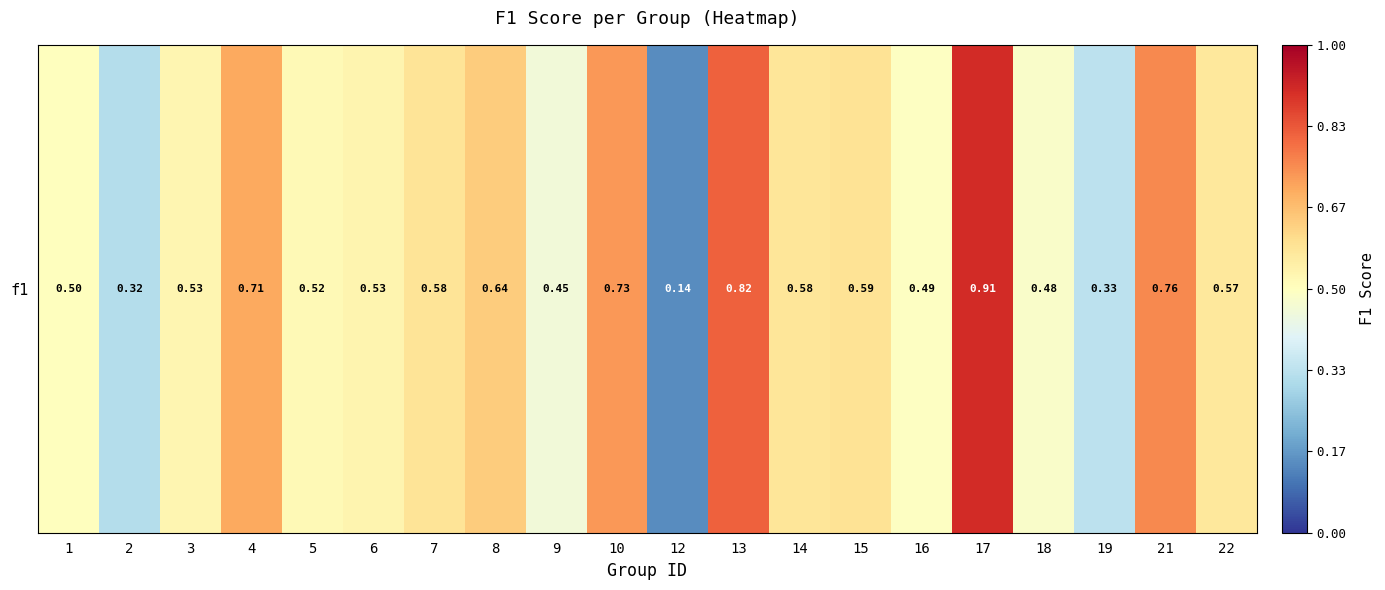

What is the difference between the maximum and second lowest values?

0.6